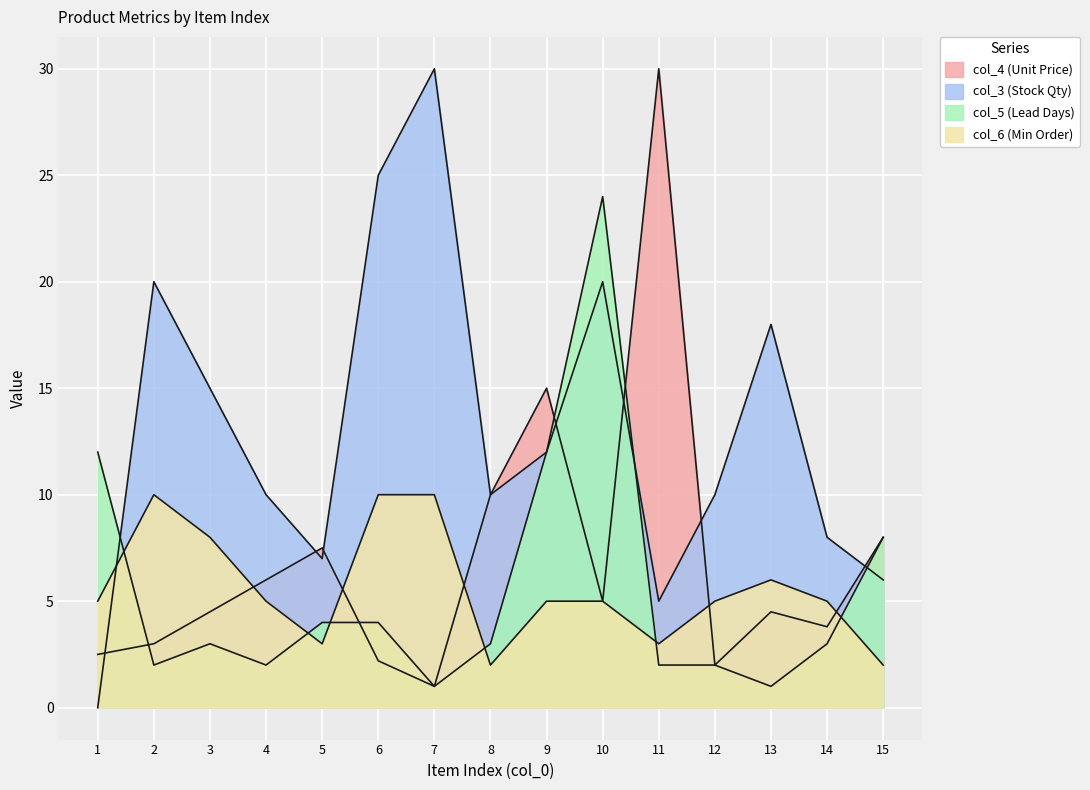

Is the value of col_4 at 3 greater than the value of col_3 at 12?

No